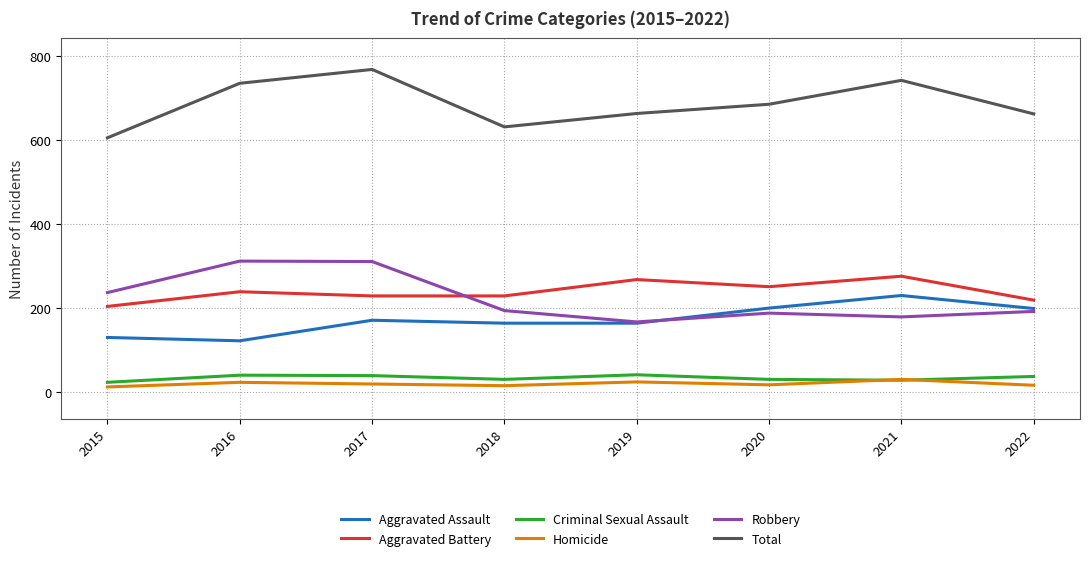

True or false: Total and Robbery intersect in this chart.

False